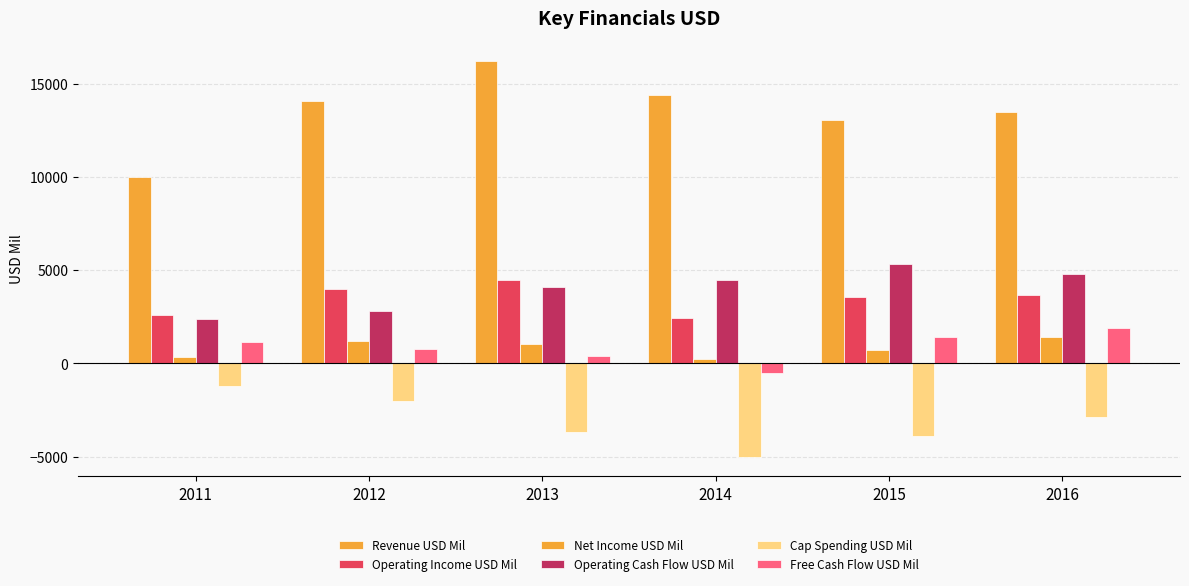

Is it true that Cap Spending USD Mil equals -660 at 2011?

False